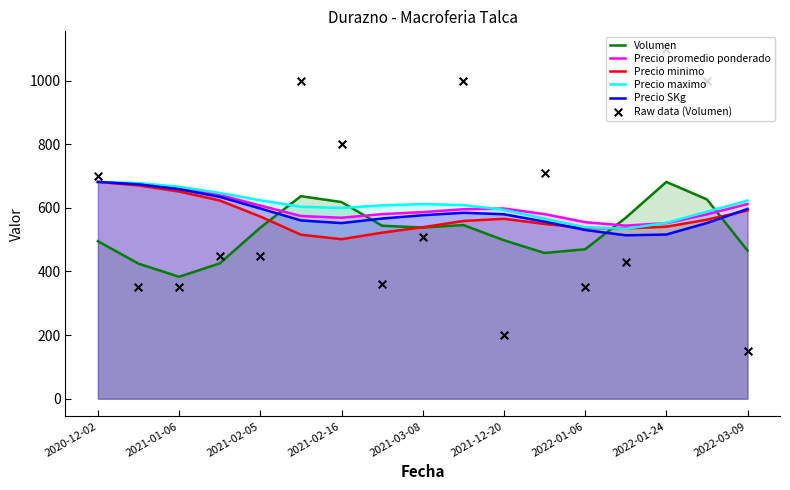

Which series has the largest Y range (max minus min)?

Raw data (Volumen)